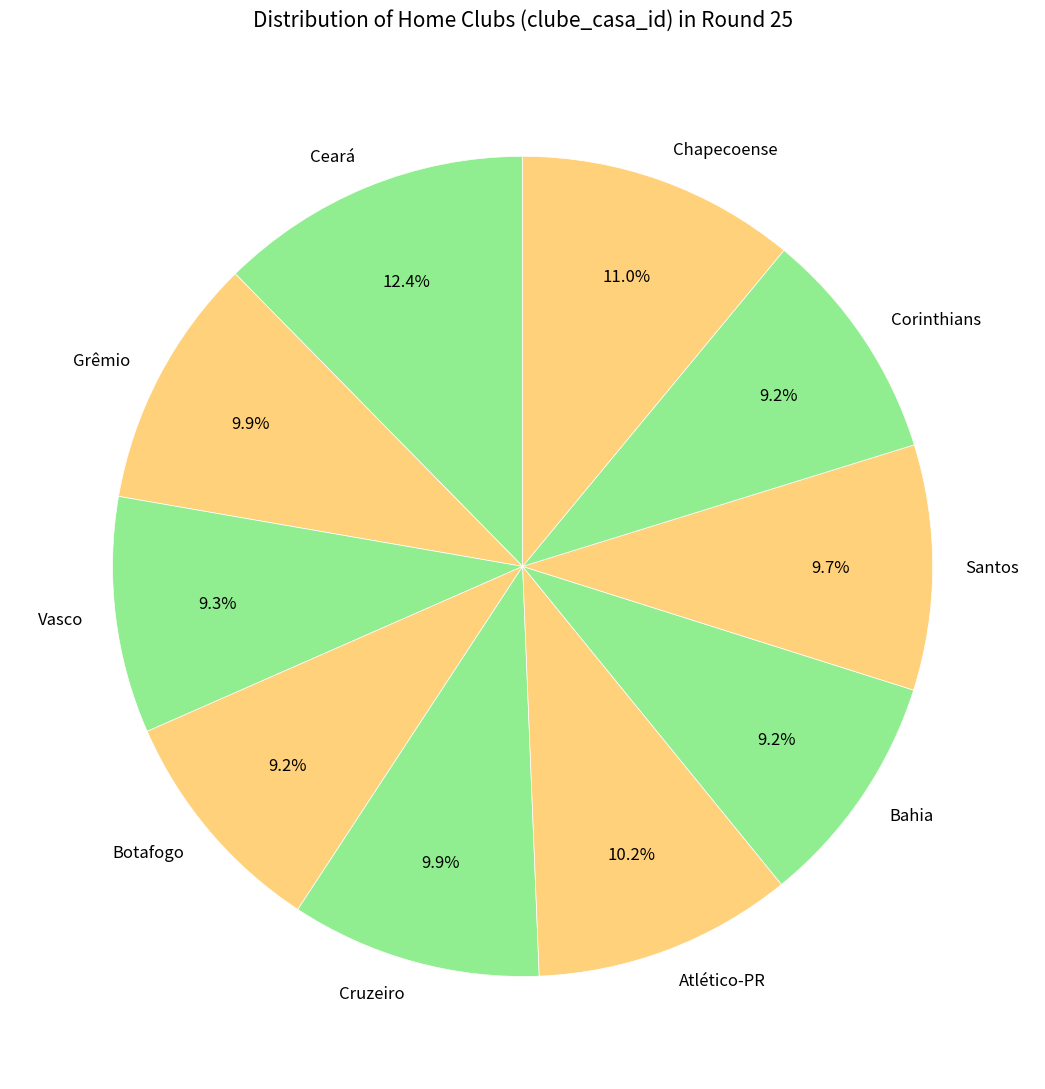

Is it true that Grêmio is 18% of the pie?

False